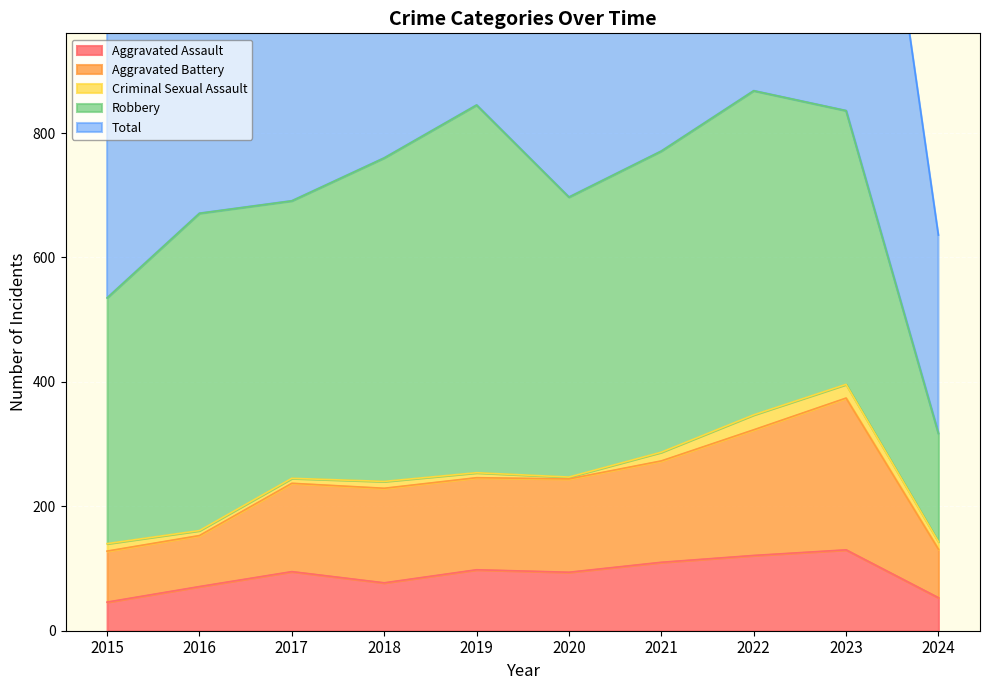

What is the difference between the maximum and second lowest values in the Total series?

671